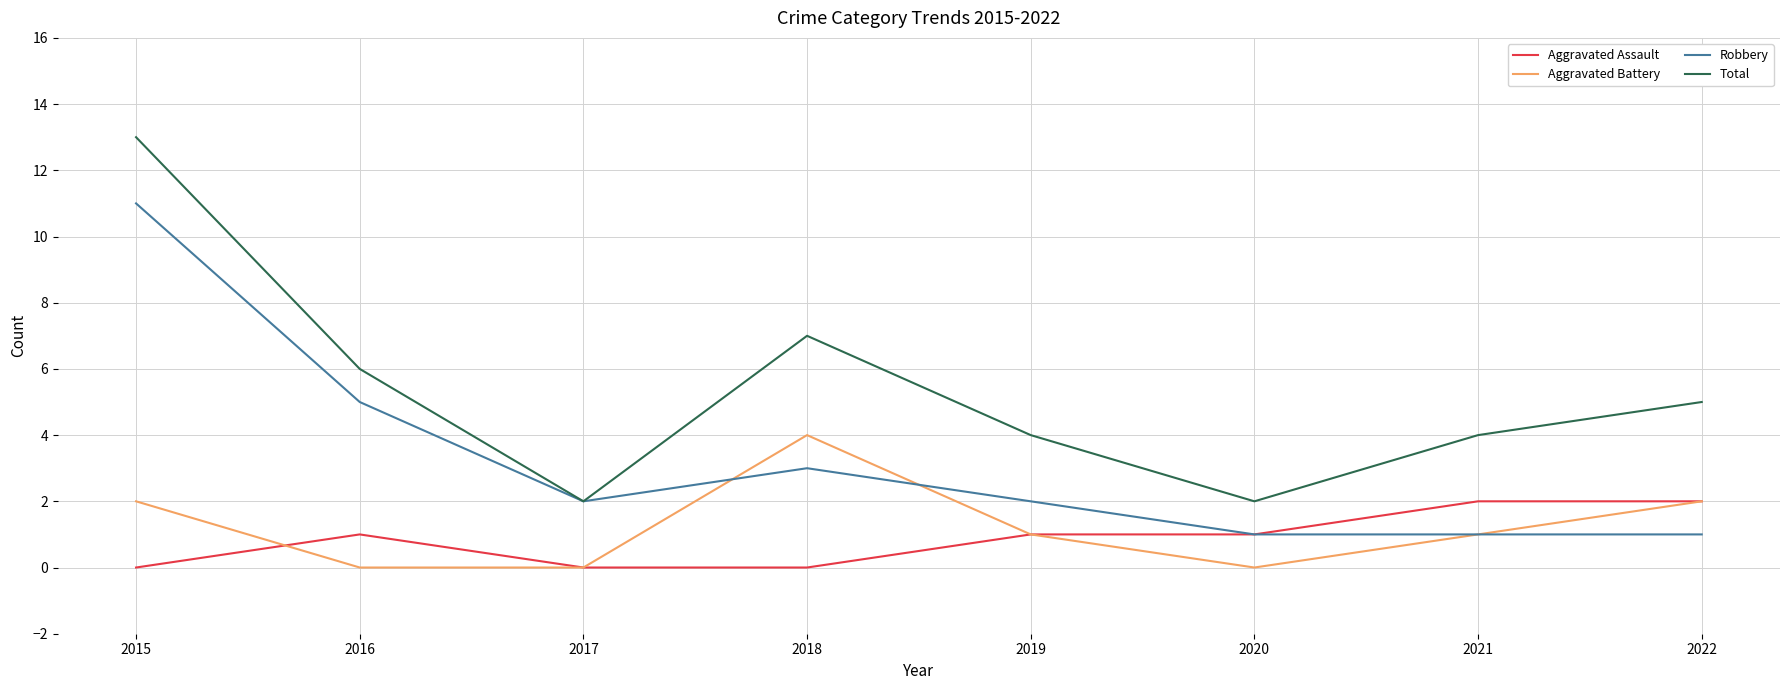

How many lines are shown in the chart?

4